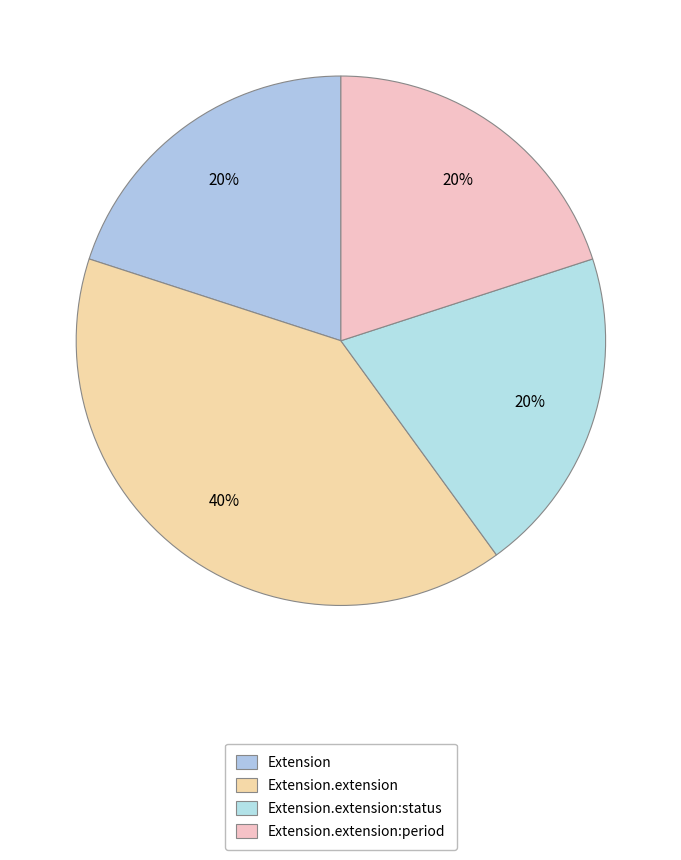

Which has a higher value, Extension.extension:period or Extension.extension?

Extension.extension